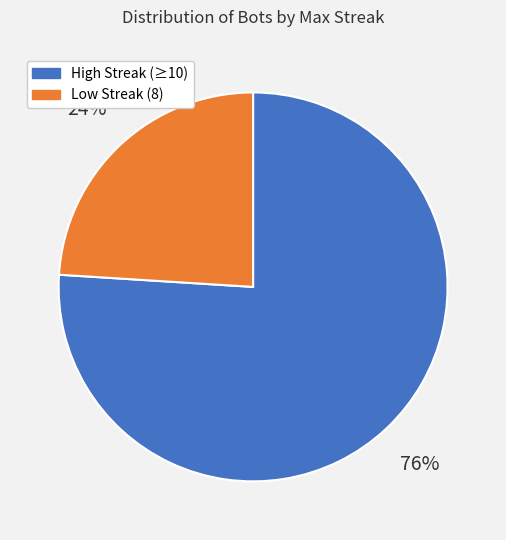

Is there a majority slice in this chart?

Yes